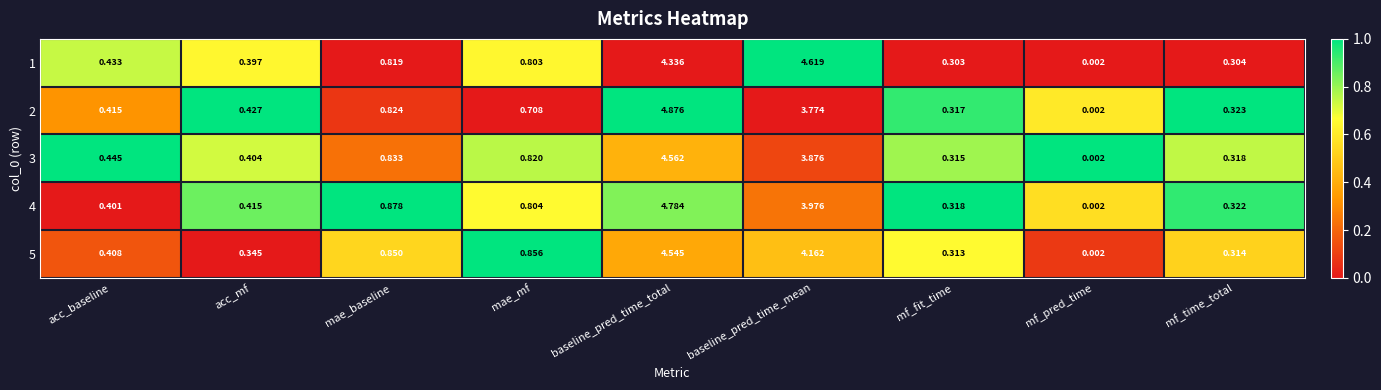

Is the value of 3 at baseline_pred_time_total greater than the value of 4 at mae_mf?

Yes